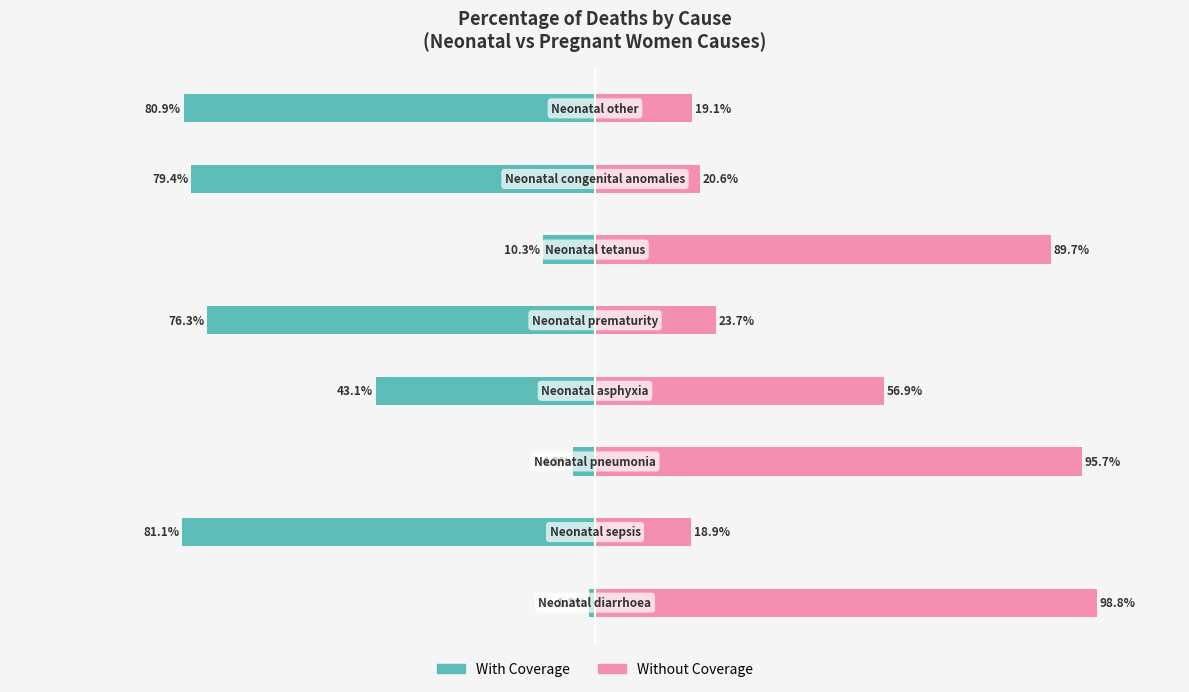

Reading left to right, what are all the values shown in this chart?

With Coverage: 0=-1.2	1=-81.1	2=-4.3	3=-43.1	4=-76.3	5=-10.3	6=-79.4	7=-80.9
Without Coverage: 0=98.8	1=18.9	2=95.7	3=56.9	4=23.7	5=89.7	6=20.6	7=19.1